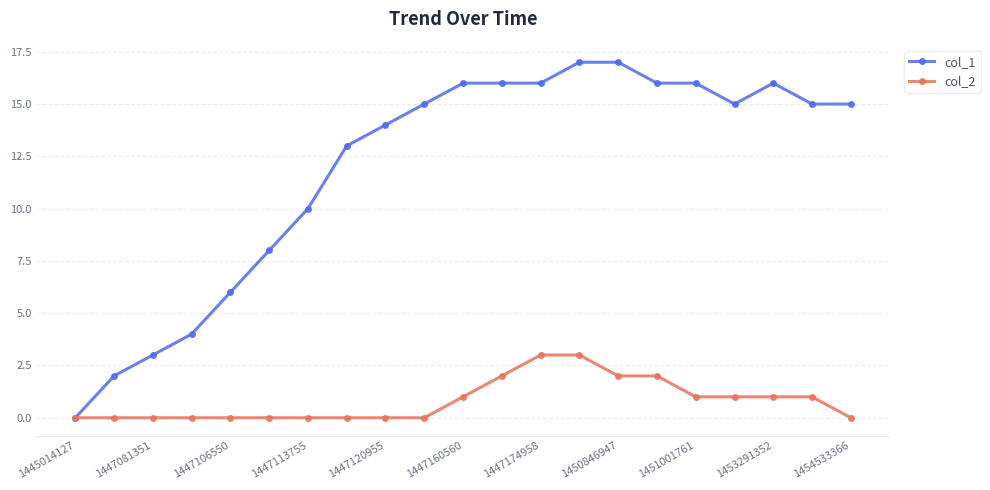

Rank the series by their maximum value, from lowest to highest.

col_2, col_1